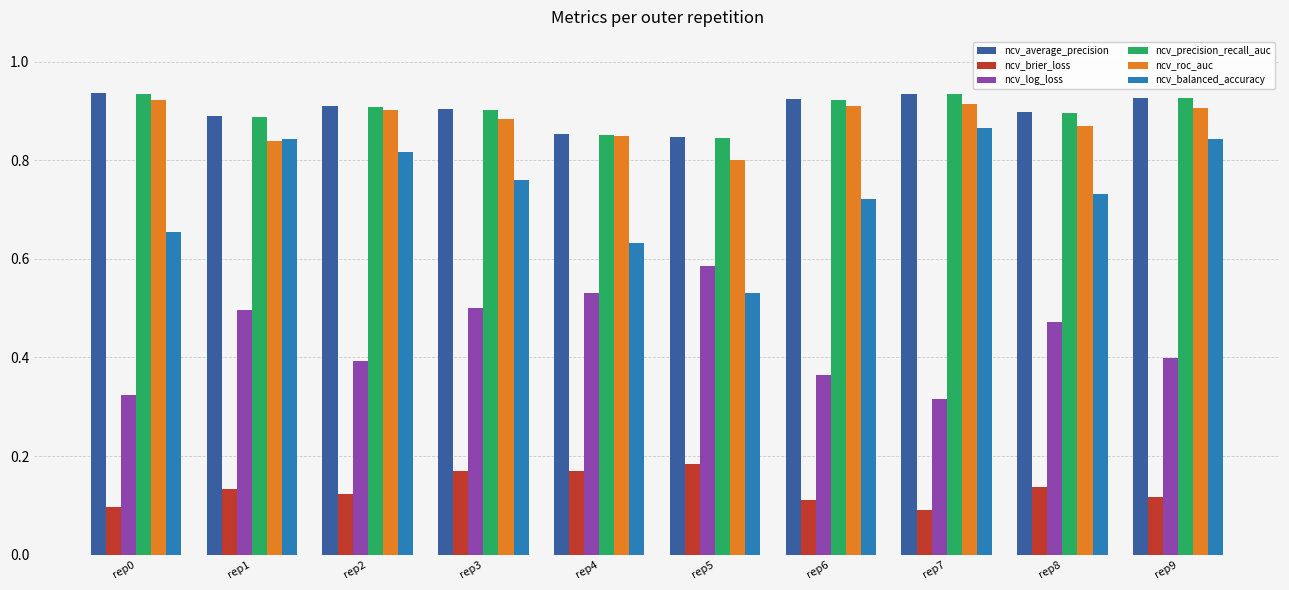

How many ncv_brier_loss values are between 0 and 1?

10